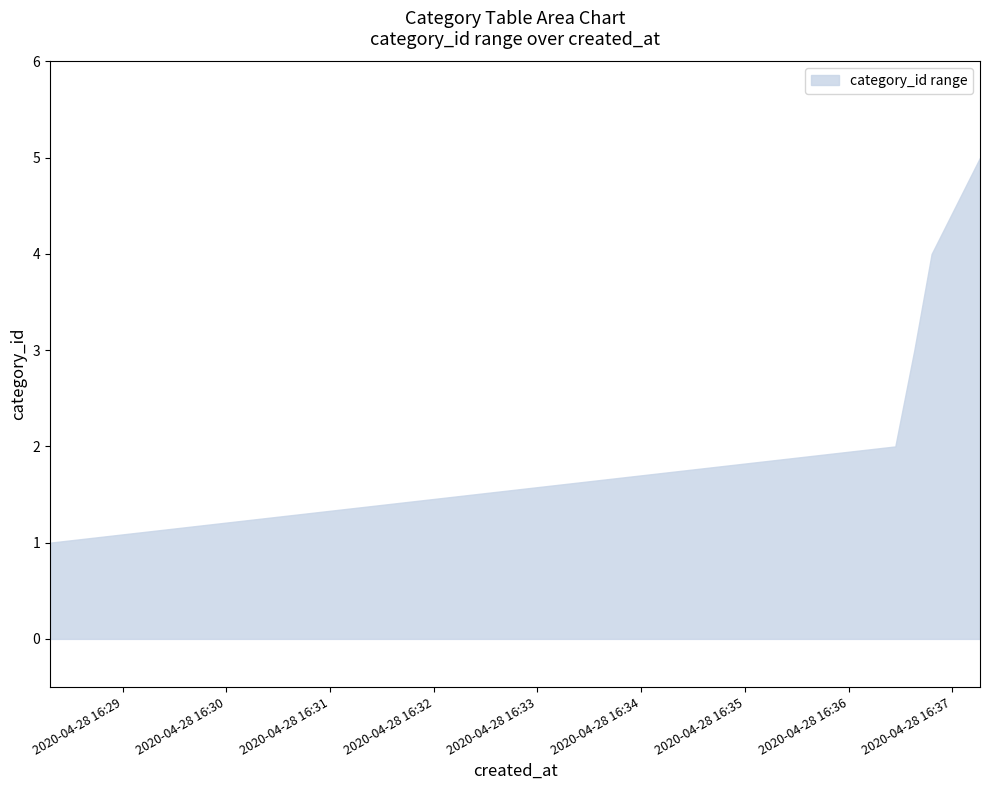

Which has a higher value, 2020-04-28 16:36:38 or 2020-04-28 16:28:18?

2020-04-28 16:36:38